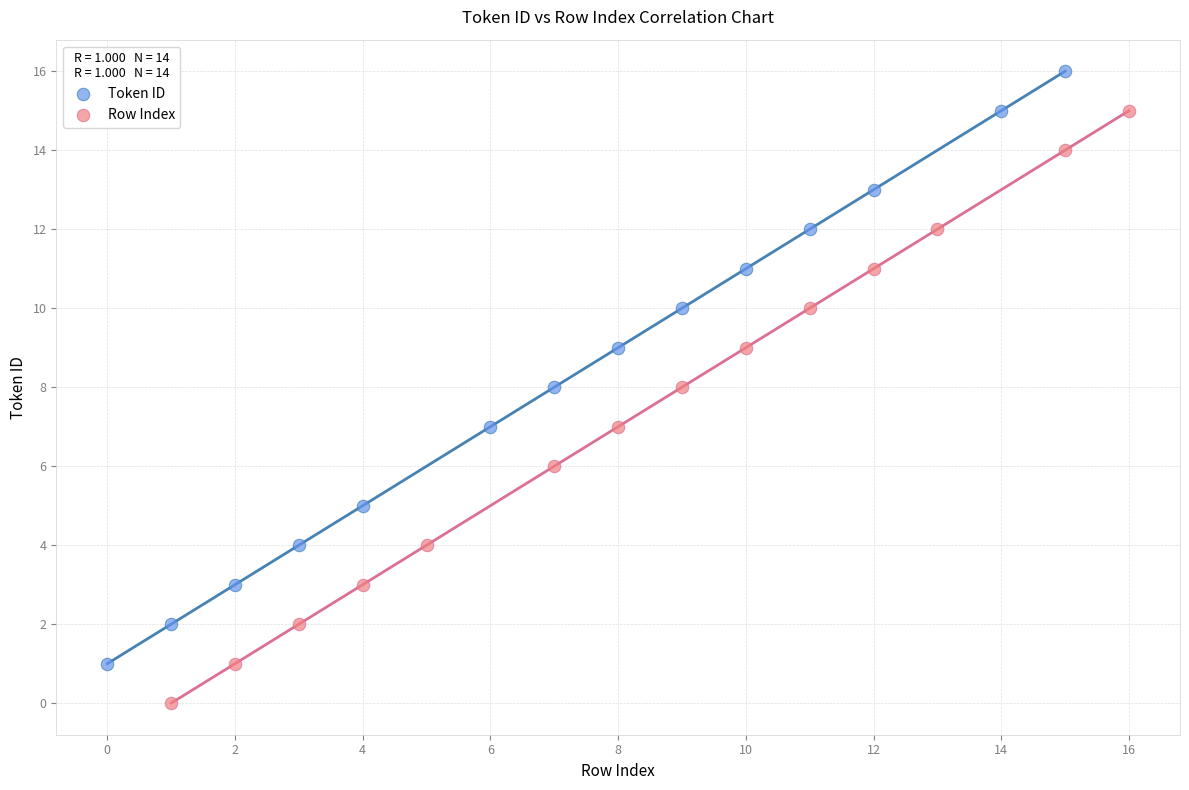

Which series reaches the maximum Y coordinate?

Token ID